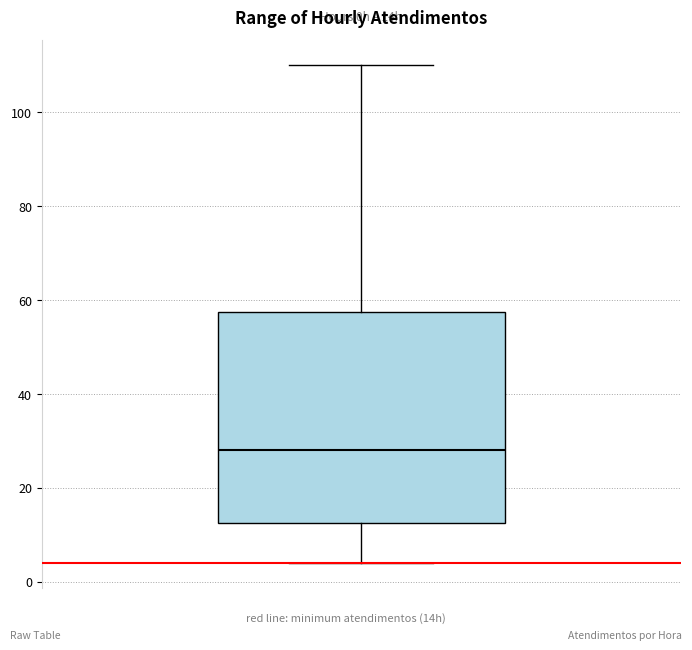

Read this box plot against the y-axis: the position of the median line, the range covered by the box, and the ends of both whiskers. The values are not printed on the chart, so give them approximately, as read against the axis.

median 28, box 12 to 58, whiskers 4 to 110